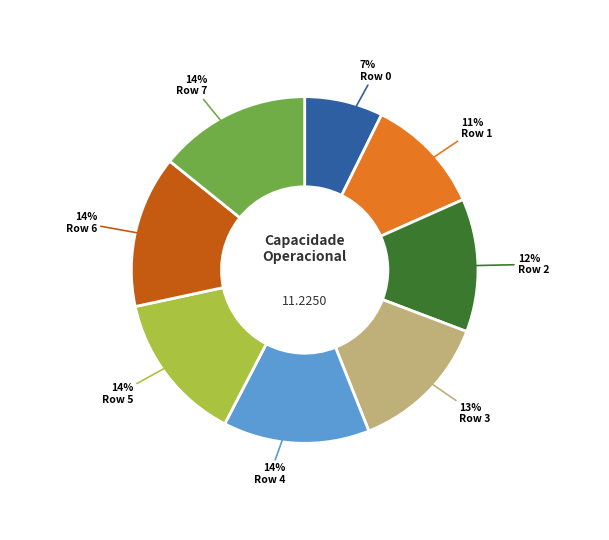

To the nearest percent, what is the difference between the largest and smallest slice percentages?

7%